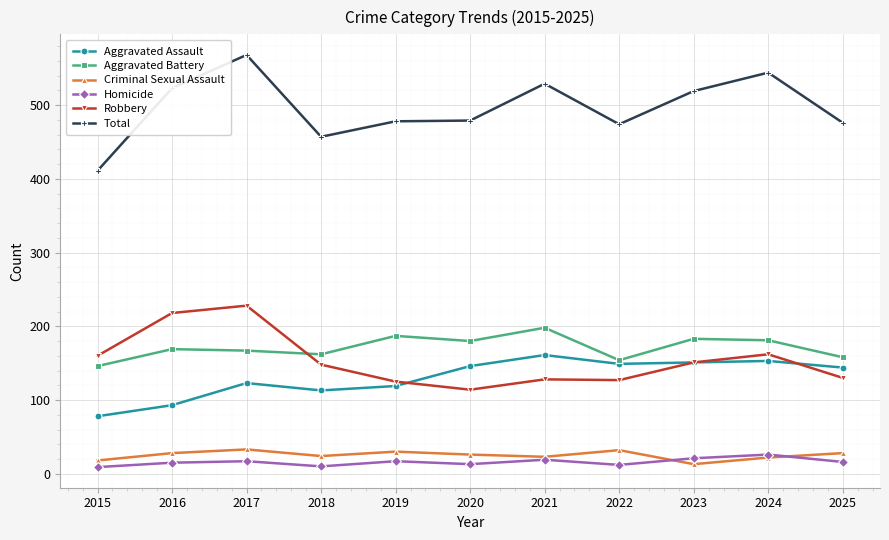

At how many categories does at least one series exceed 241?

11